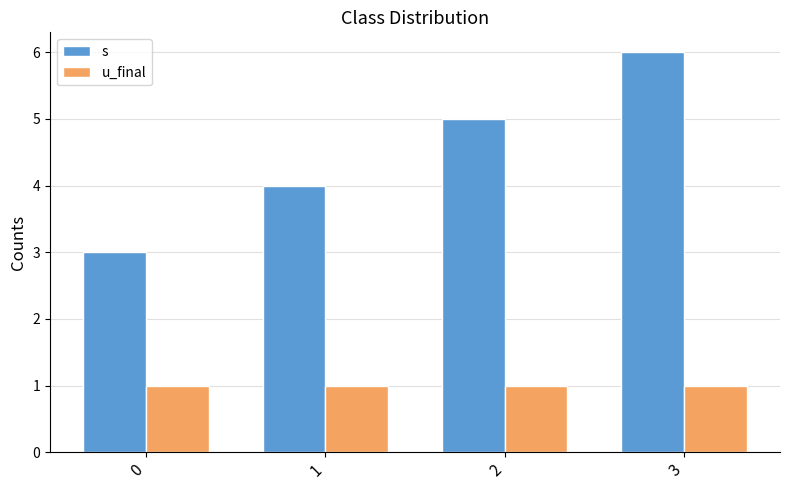

What is the sum of all u_final values?

4